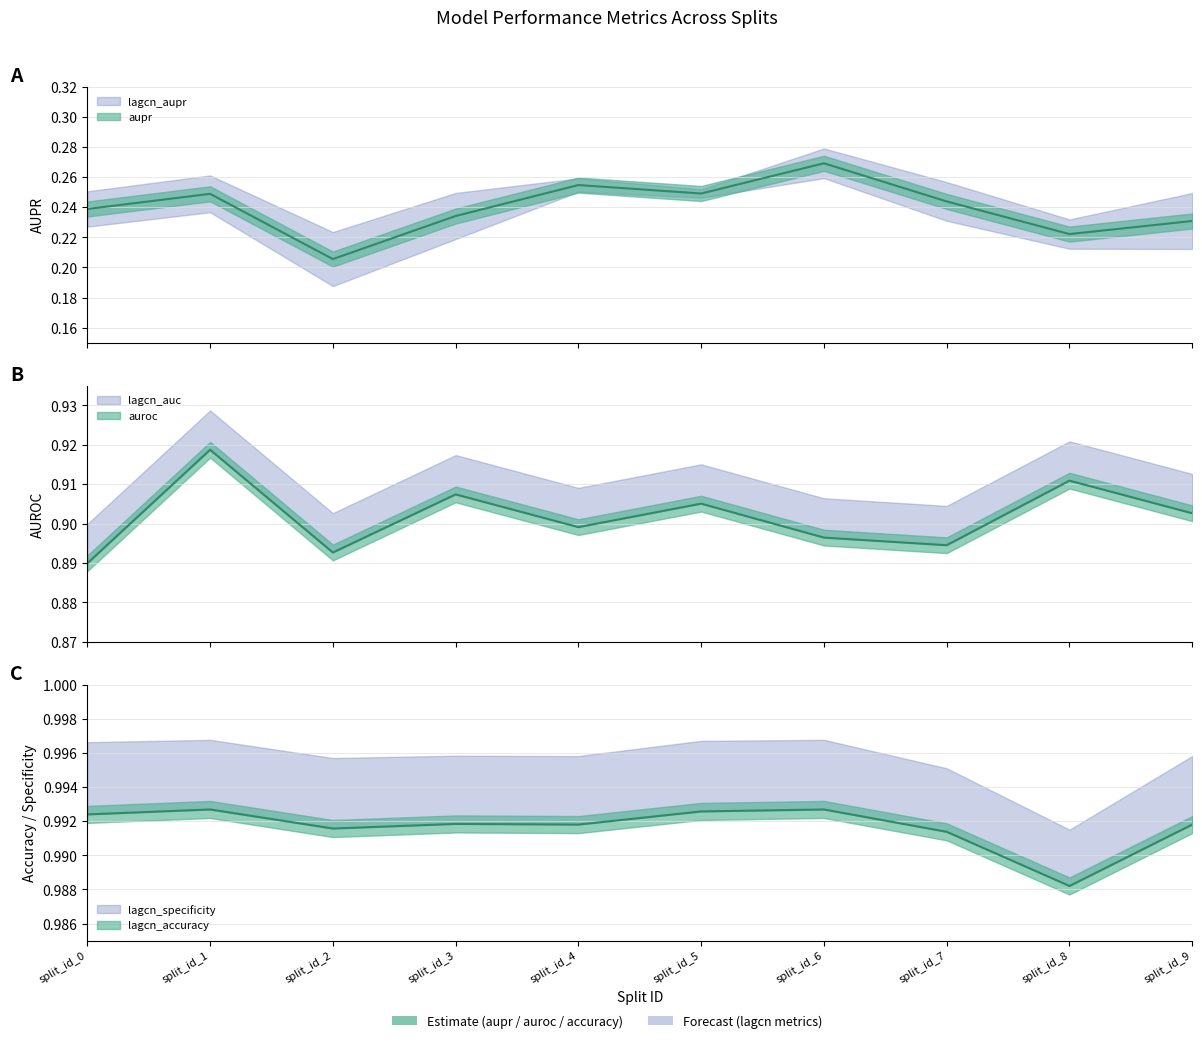

Is the value of lagcn_accuracy at split_id_2 greater than the value of auroc at split_id_4?

Yes